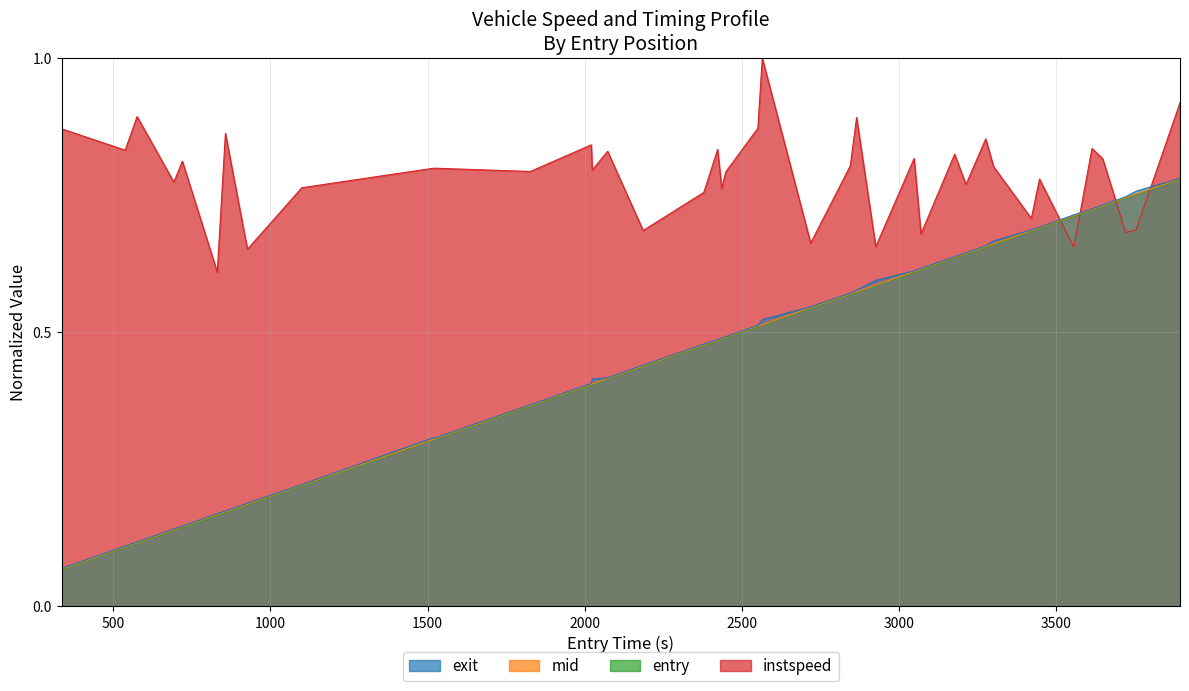

What is the average value of the instspeed series?

0.8